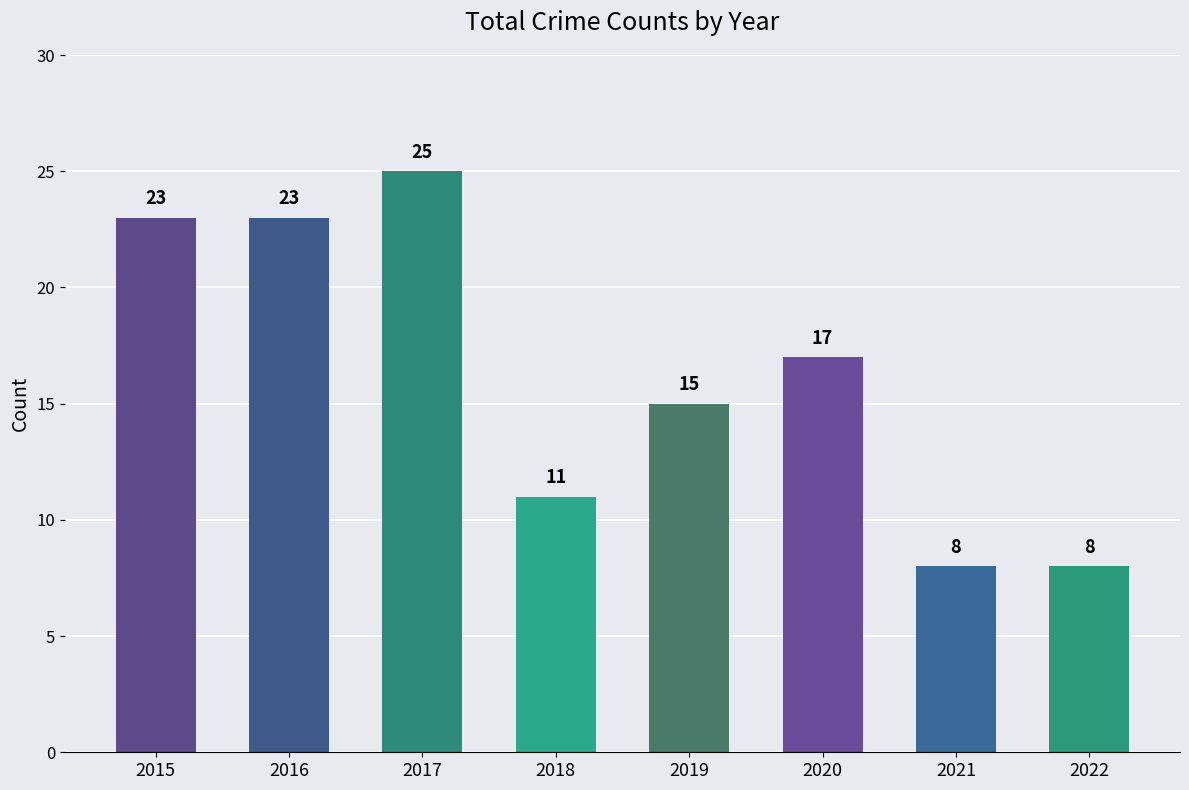

The value at 2022 is 14. True or false?

False